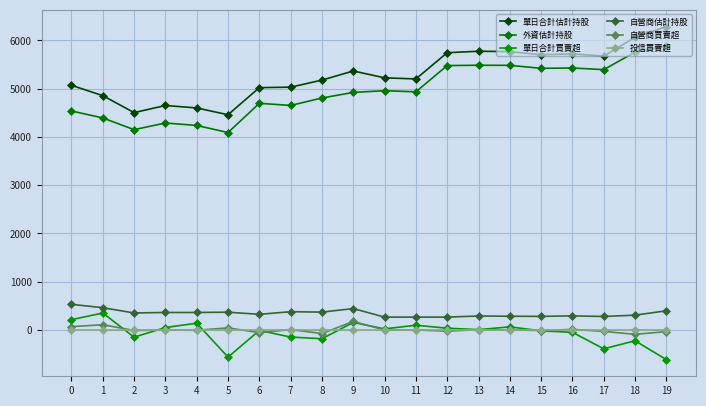

At 19, list the series in order from smallest to largest.

單日合計買賣超, 自營商買賣超, 投信買賣超, 自營商估計持股, 外資估計持股, 單日合計估計持股